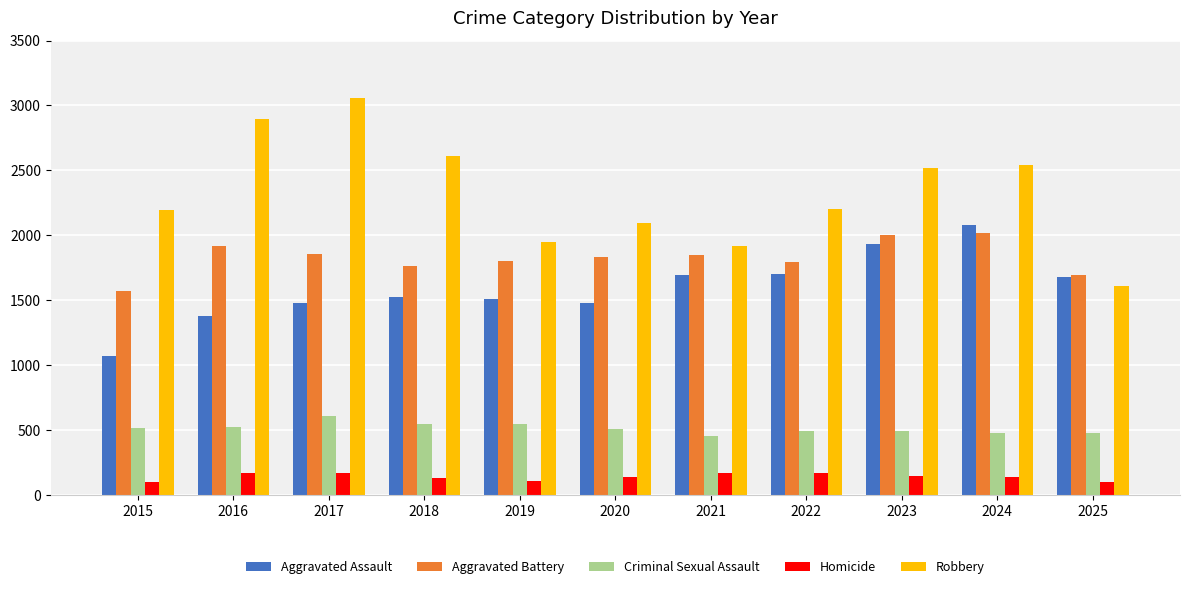

What is the highest value of the Robbery series?

3061